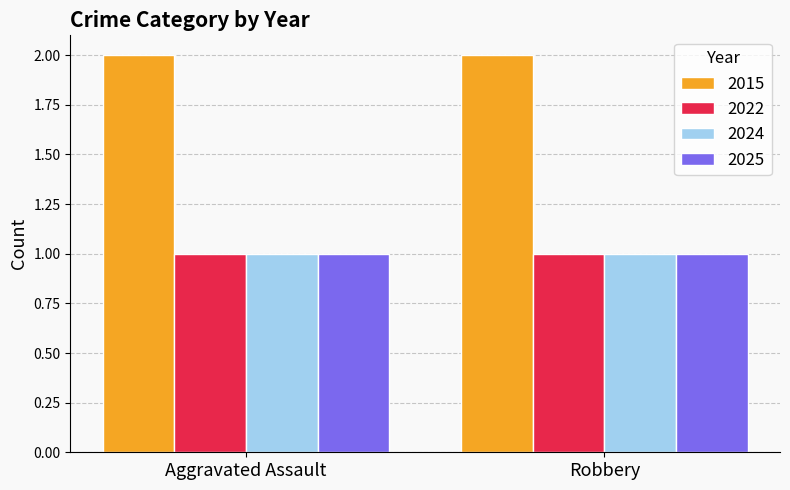

Is the value of 2015 at Robbery greater than the value of 2022 at Robbery?

Yes